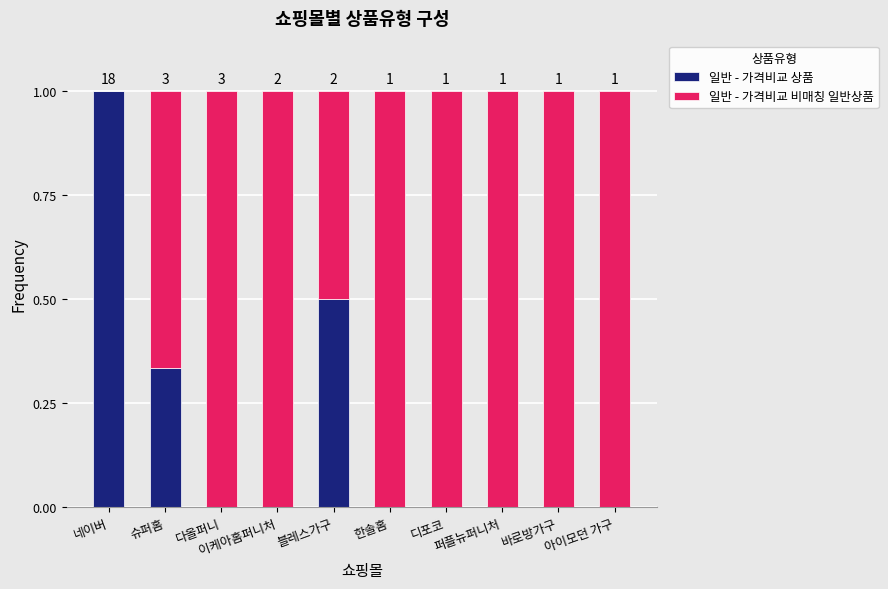

What is the maximum value for 일반 - 가격비교 상품?

1.0